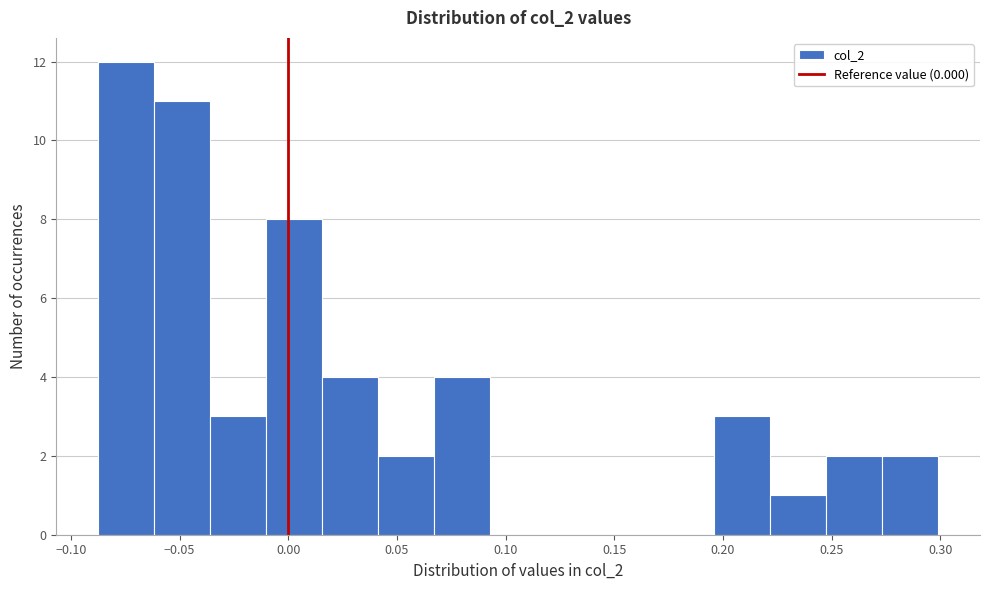

Which range on the x-axis has the tallest bar?

-0.085 to -0.060